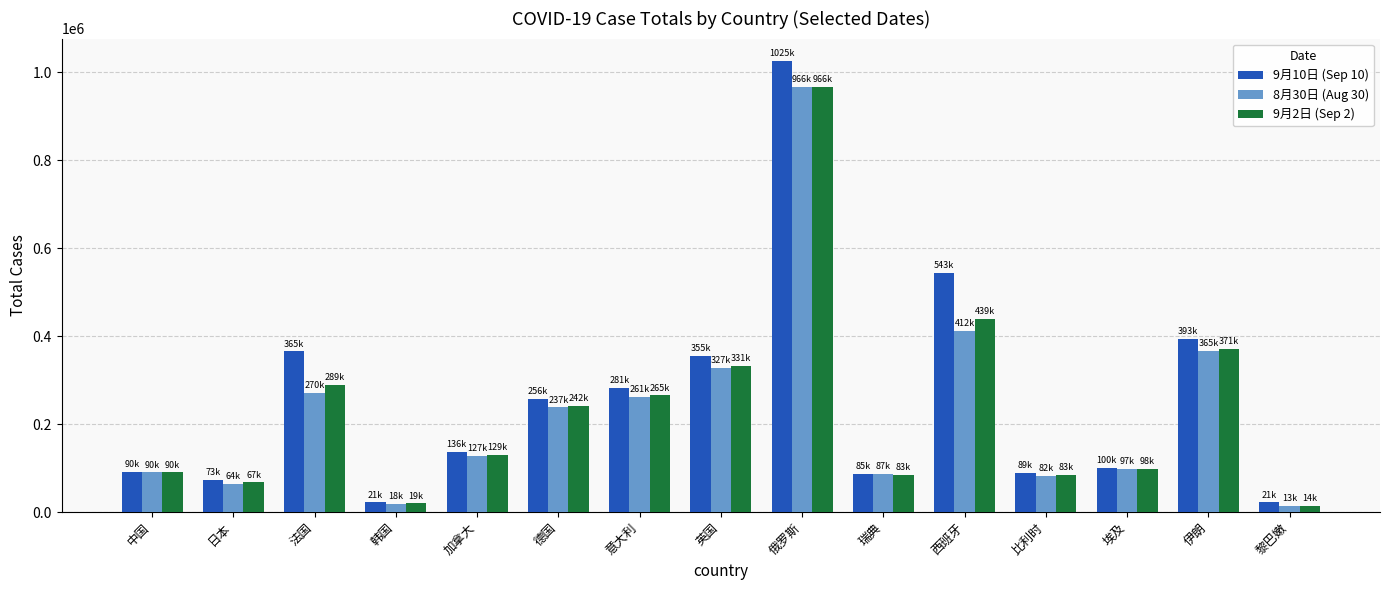

Where does the 9月10日 (Sep 10) series first go above 136135?

法国